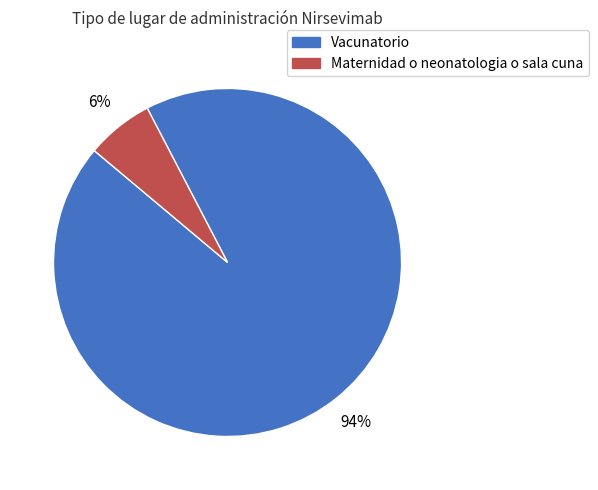

Count the number of slices in the pie.

2